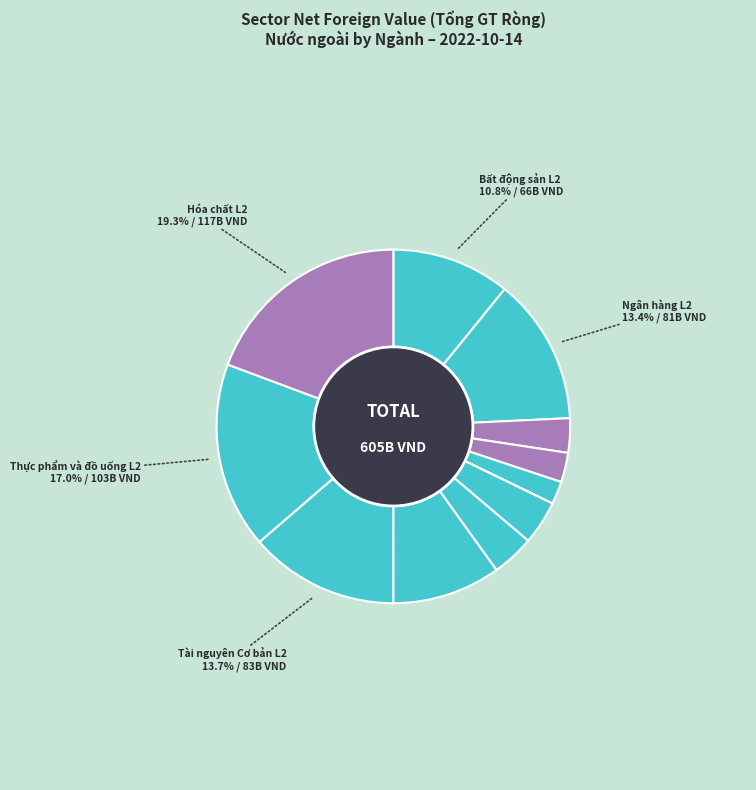

What is the smallest slice in the pie chart?

Truyền thông L2